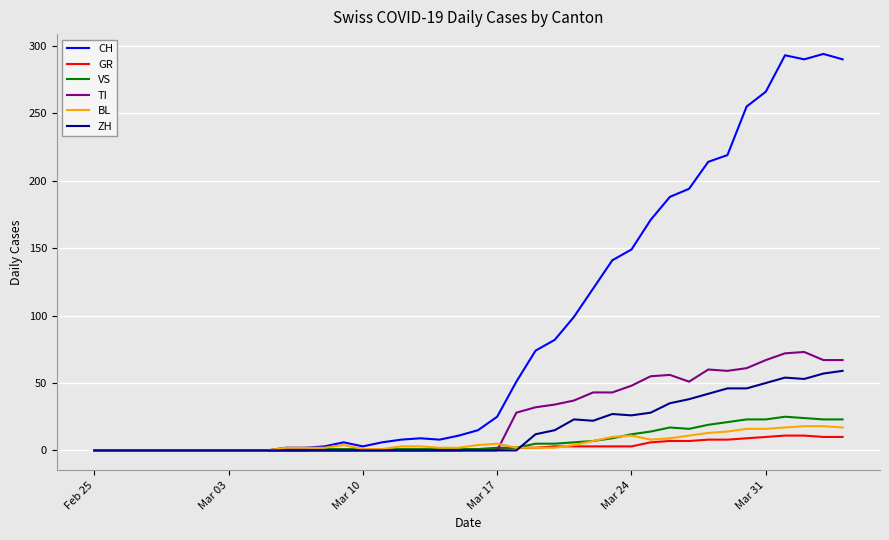

What is the maximum value for BL?

18